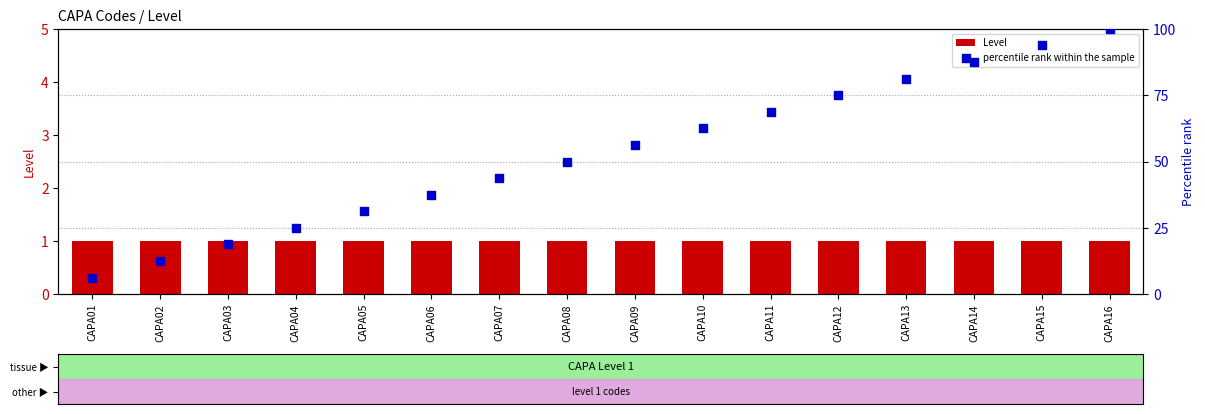

Which series contains the lowest Y value?

Level